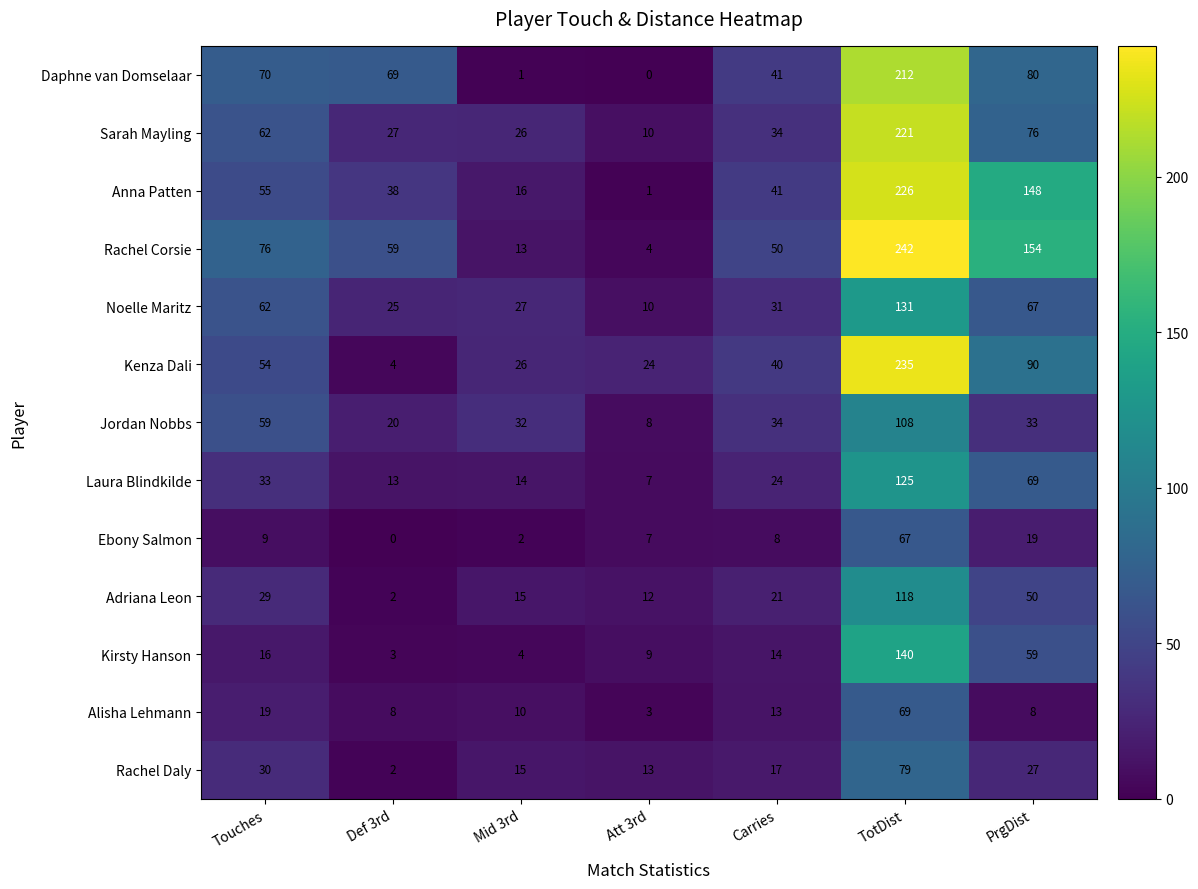

What is the difference between the highest and lowest values at Att 3rd?

24